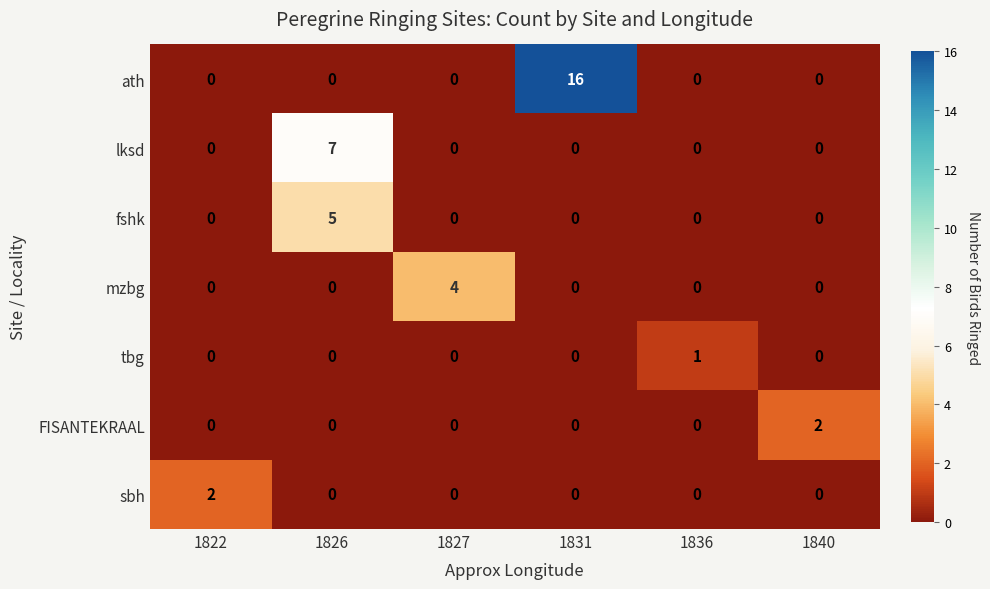

What is the sum of all fshk values?

5